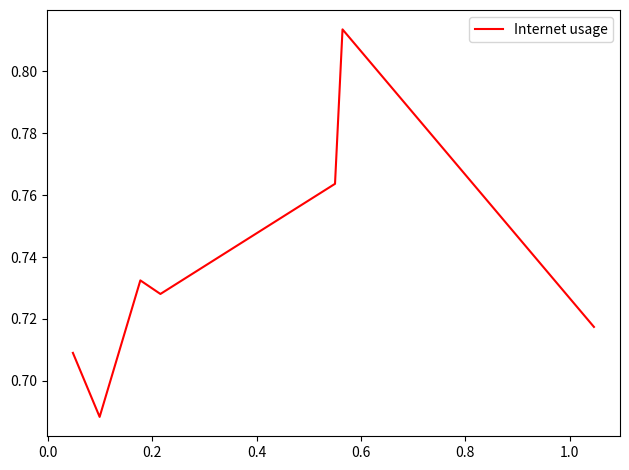

How many interior local valleys (lower than both neighbors) does the data have?

2